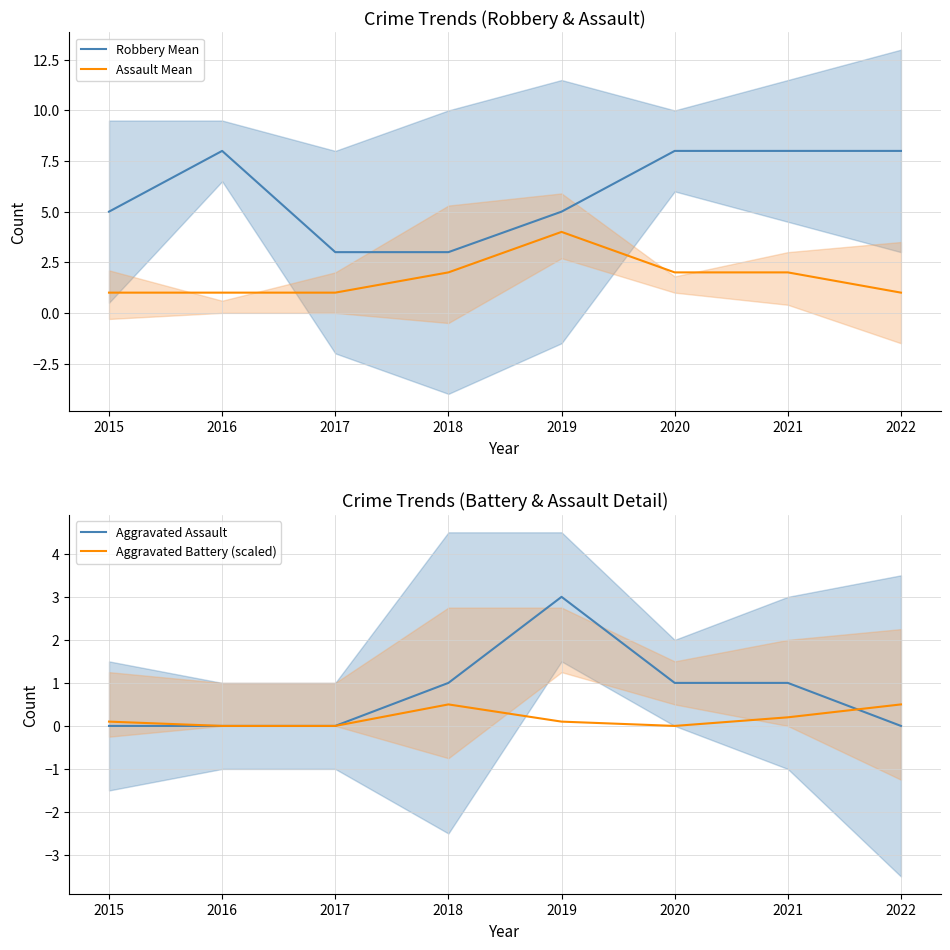

What is the difference between the maximum and minimum values in the Aggravated Battery (scaled) series?

0.5